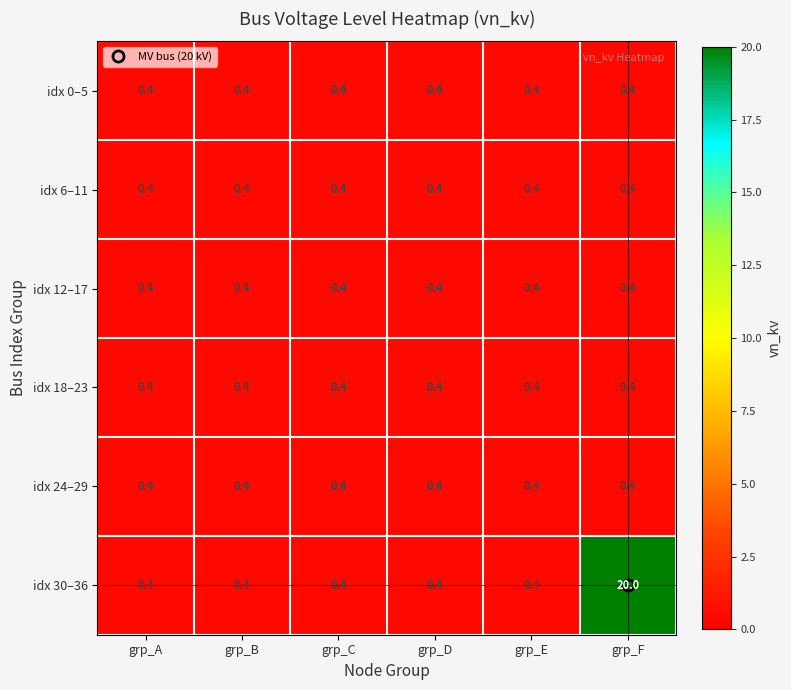

What is the total value across all series at grp_C?

2.4